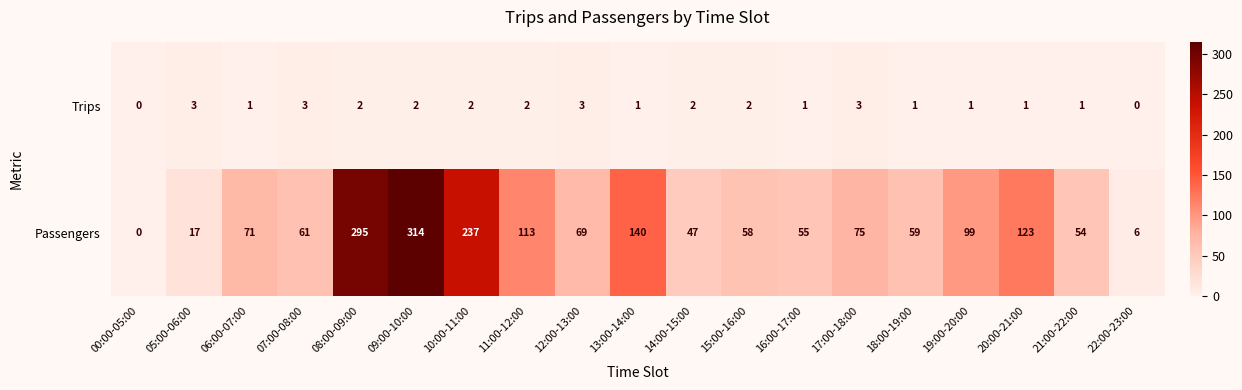

True or false: Passengers has a value of 295 at 08:00-09:00.

True